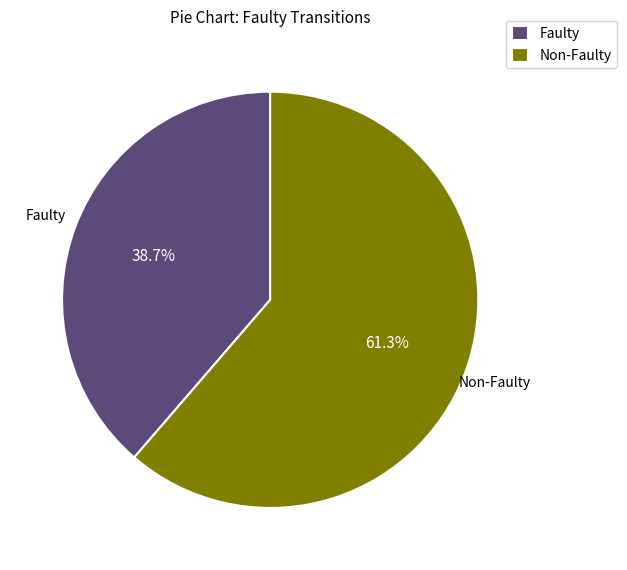

What is the smallest slice in the pie chart?

Faulty